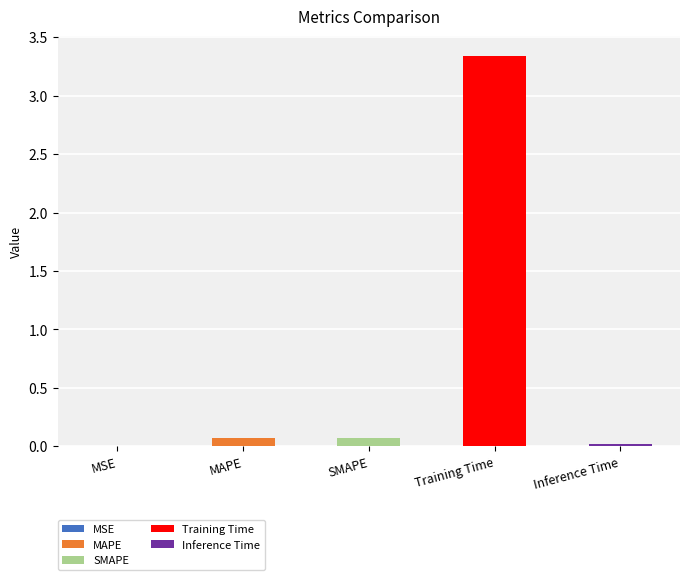

What position from the right is MSE?

5